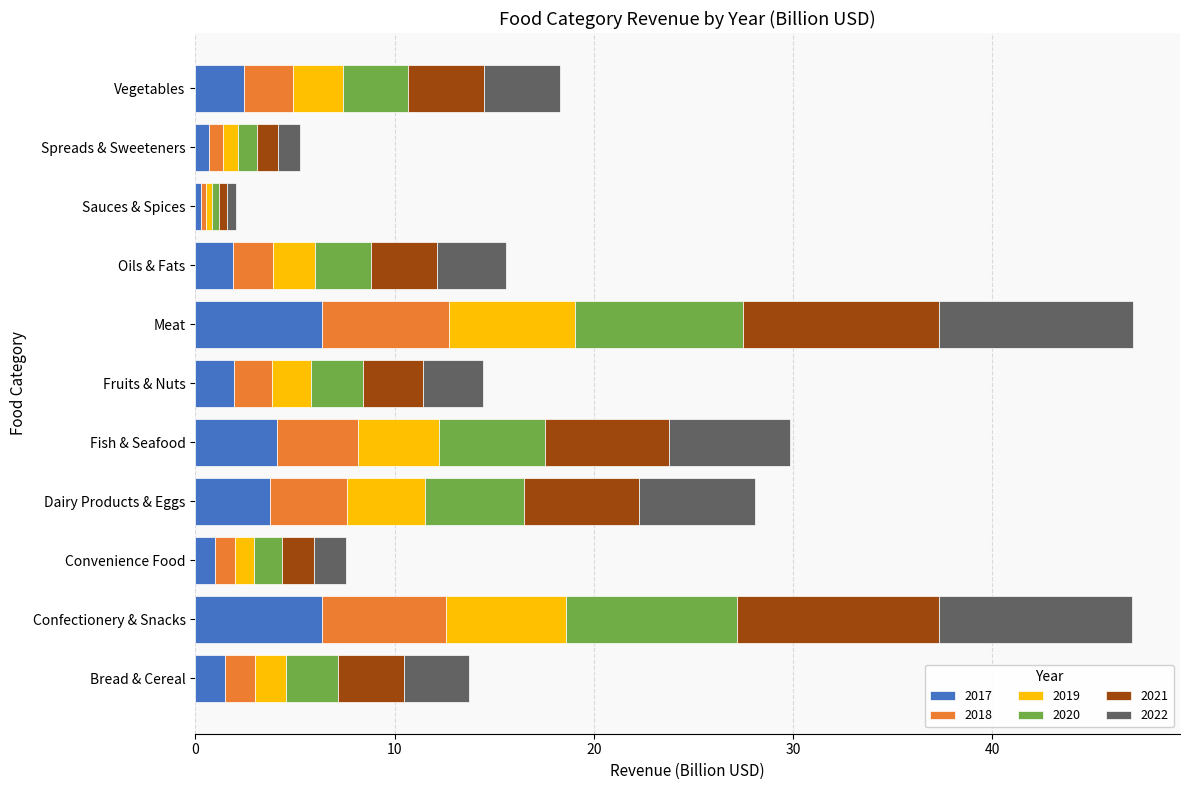

What is the total value across all series at Fruits & Nuts?

14.5